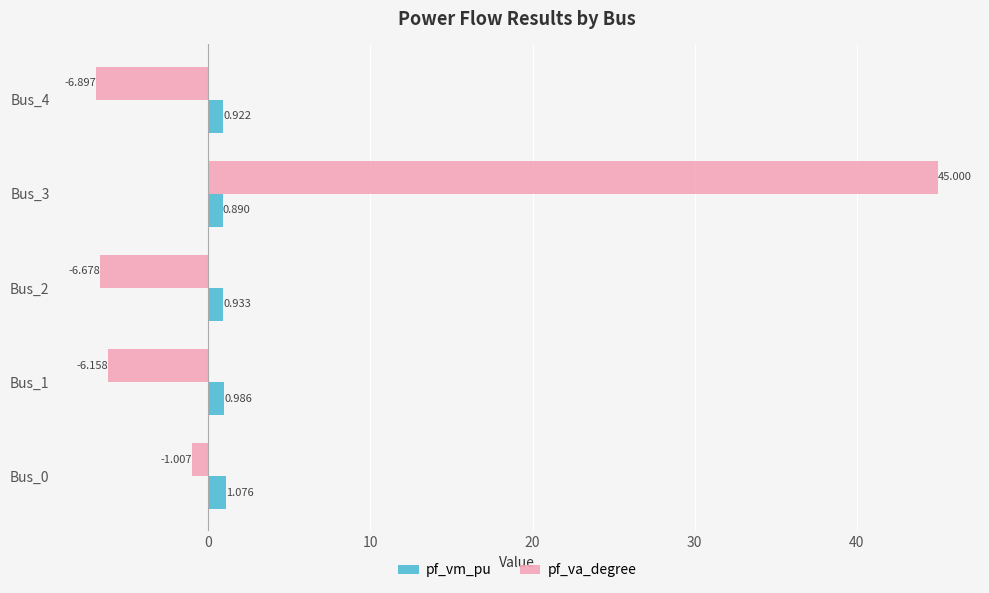

At which label does pf_vm_pu reach its peak?

Bus_0